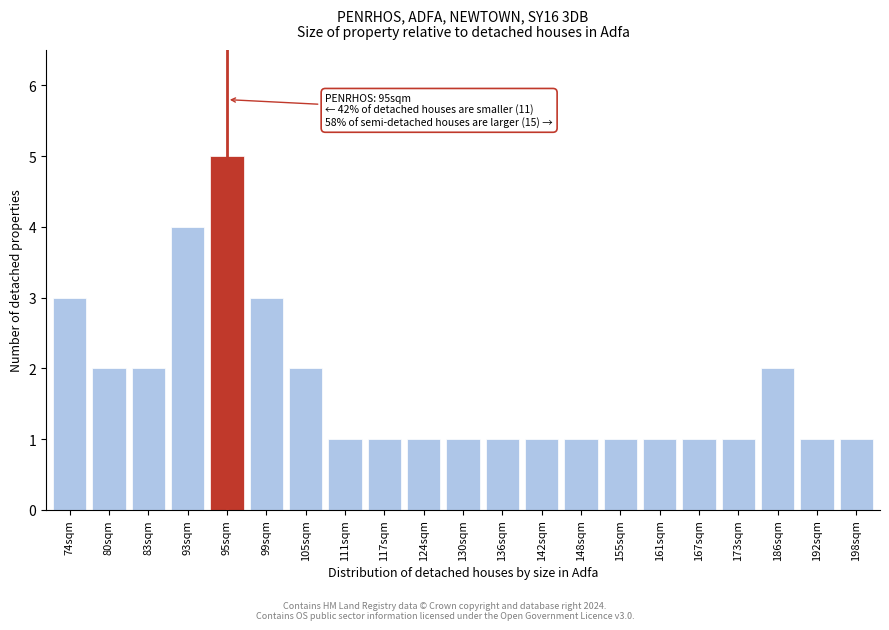

Reading left to right, transcribe all the data shown in this chart.

3	2	2	4	5	3	2	1	1	1	1	1	1	1	1	1	1	1	2	1	1